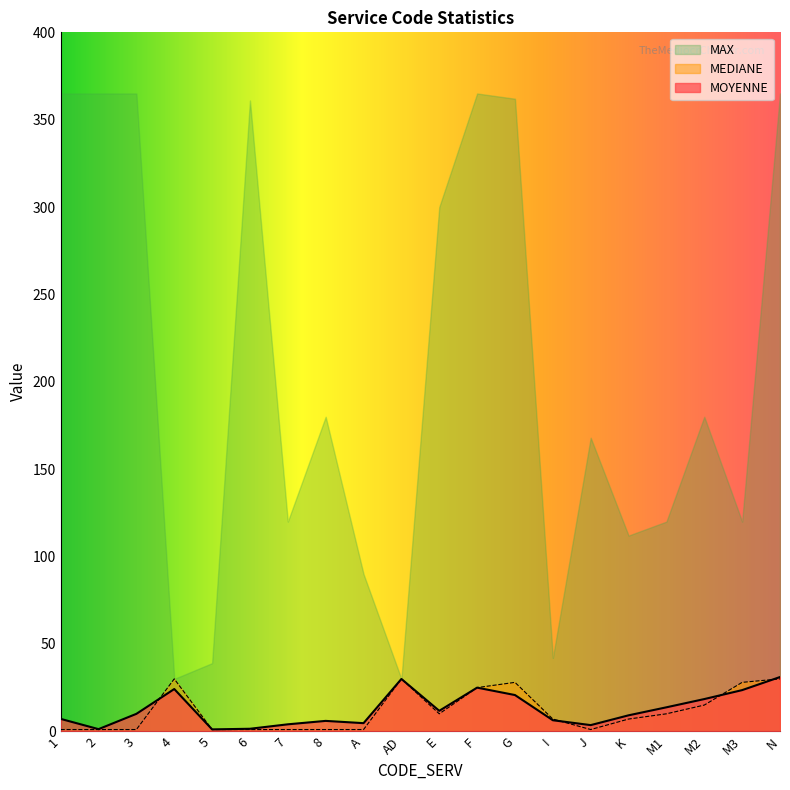

Where do MEDIANE and MOYENNE first cross each other?

3 and 4